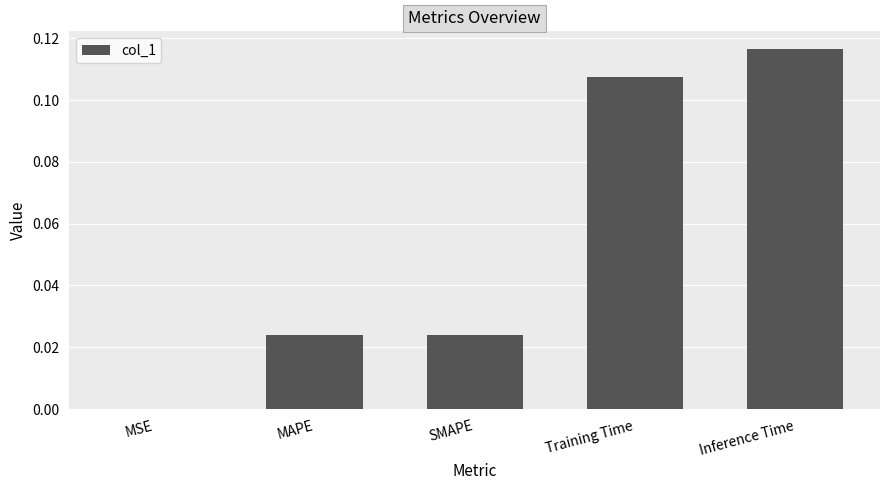

Between MSE and Inference Time, which is larger?

Inference Time